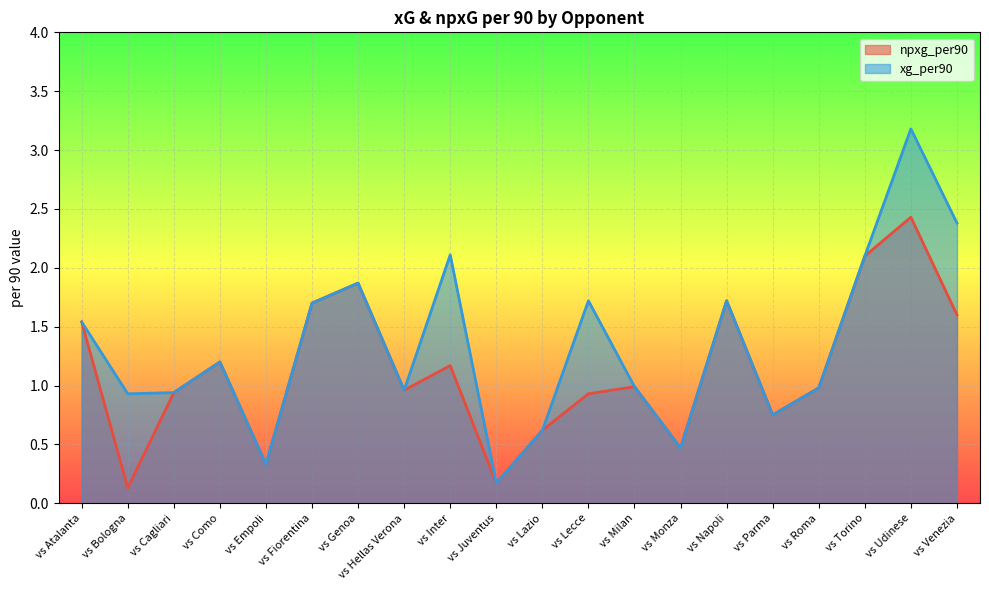

Rank the series by their maximum value, from lowest to highest.

npxg_per90, xg_per90